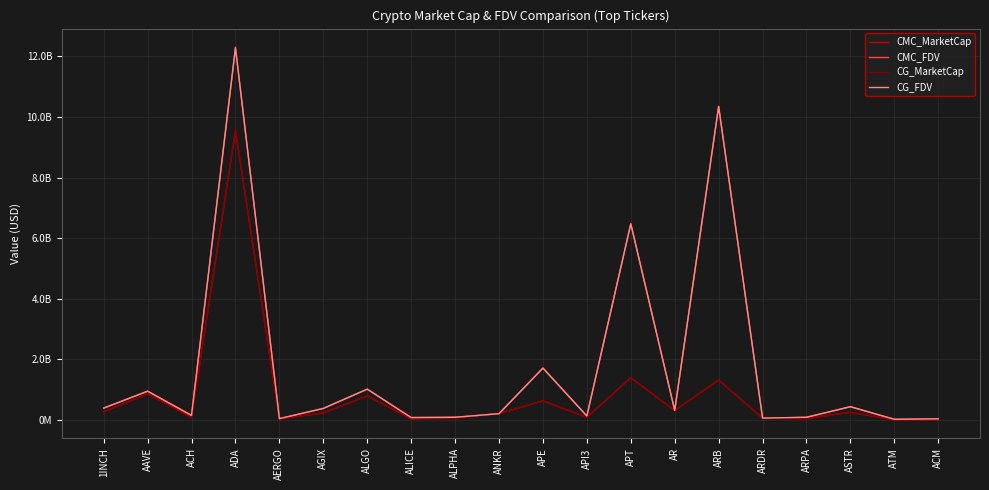

Reading left to right, list all the values displayed in this chart.

CMC_MarketCap: 1INCH=270454926.7	AAVE=865840777.1	ACH=101760151.4	ADA=9542027247.1	AERGO=40852268.7	AGIX=235664045.5	ALGO=798796446.1	ALICE=41924107.2	ALPHA=72967921.7	ANKR=210158629.2	APE=632294476.5	API3=92380004.3	APT=1394083367.8	AR=315252226.0	ARB=1318490890.5	ARDR=64826129.5	ARPA=56836785.6	ASTR=258759336.9	ATM=9499655.3	ACM=14308572.4
CMC_FDV: 1INCH=394157496.1	AAVE=954118520.4	ACH=153890537.8	ADA=12253620390.4	AERGO=46423032.7	AGIX=384063393.6	ALGO=1020734125.3	ALICE=81817652.0	ALPHA=91438498.4	ANKR=210158629.2	APE=1715423759.9	API3=133964603.1	APT=6487815558.8	AR=317881078.5	ARB=10341105023.7	ARDR=64826129.5	ARPA=91459157.9	ASTR=434966825.5	ATM=24666978.0	ACM=39443345.2
CG_MarketCap: 1INCH=269975574.0	AAVE=863632944.0	ACH=75891550.0	ADA=9577338647.0	AERGO=40911532.0	AGIX=235259065.0	ALGO=797378663.0	ALICE=64068621.0	ALPHA=72788854.0	ANKR=210516483.0	APE=631873157.0	API3=92125605.0	APT=1389465989.0	AR=314079457.0	ARB=1319224329.0	ARDR=64575493.0	ARPA=44861152.0	ASTR=257825388.0	ATM=9466348.0	ACM=14236084.0
CG_FDV: 1INCH=393458894.0	AAVE=951680853.0	ACH=153511918.0	ADA=12297902209.0	AERGO=46490378.0	AGIX=383403393.0	ALGO=1018922427.0	ALICE=82320182.0	ALPHA=91214103.0	ANKR=210516483.0	APE=1714280713.0	API3=134161167.0	APT=6466414932.0	AR=316698527.0	ARB=10346857479.0	ARDR=64575493.0	ARPA=91350666.0	ASTR=443115519.0	ATM=24580493.0	ACM=39165034.0